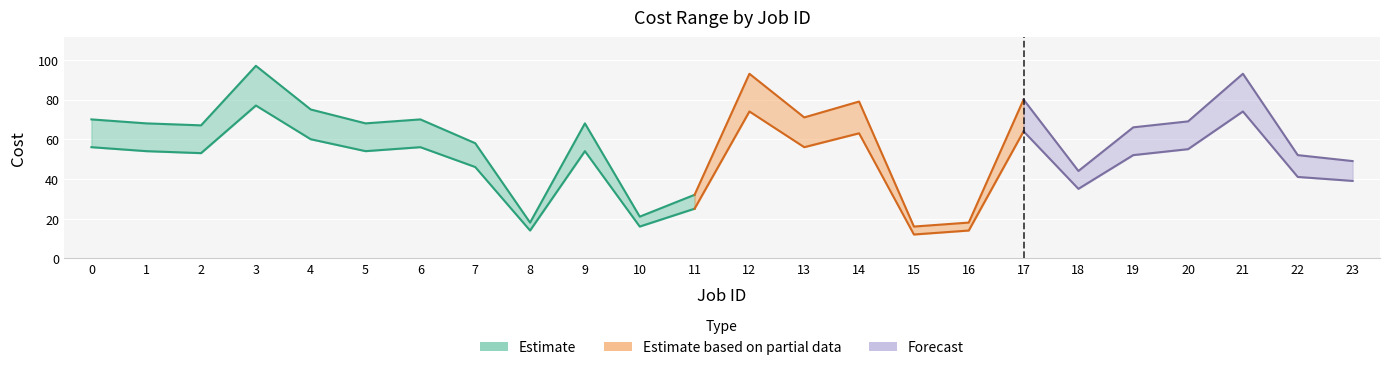

What is the minimum value shown in the chart?

12